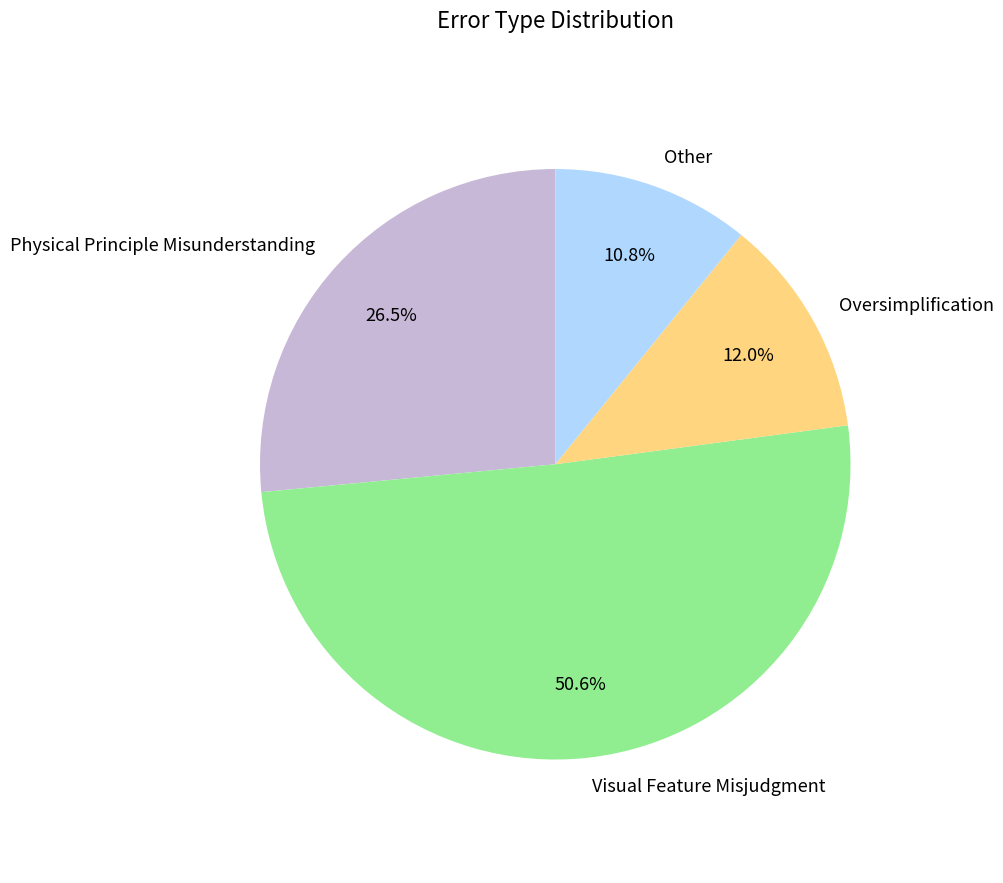

What is the smallest slice in the pie chart?

Other